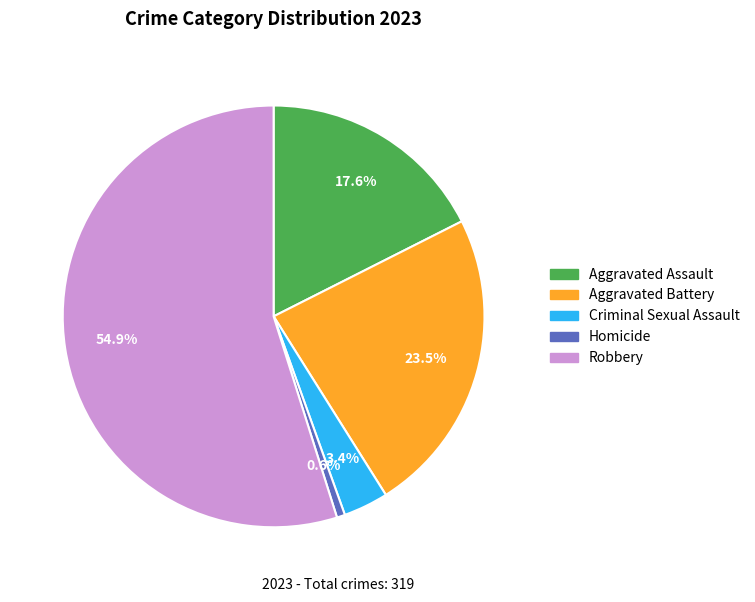

Do Homicide and Aggravated Assault together represent more than half of the pie?

No